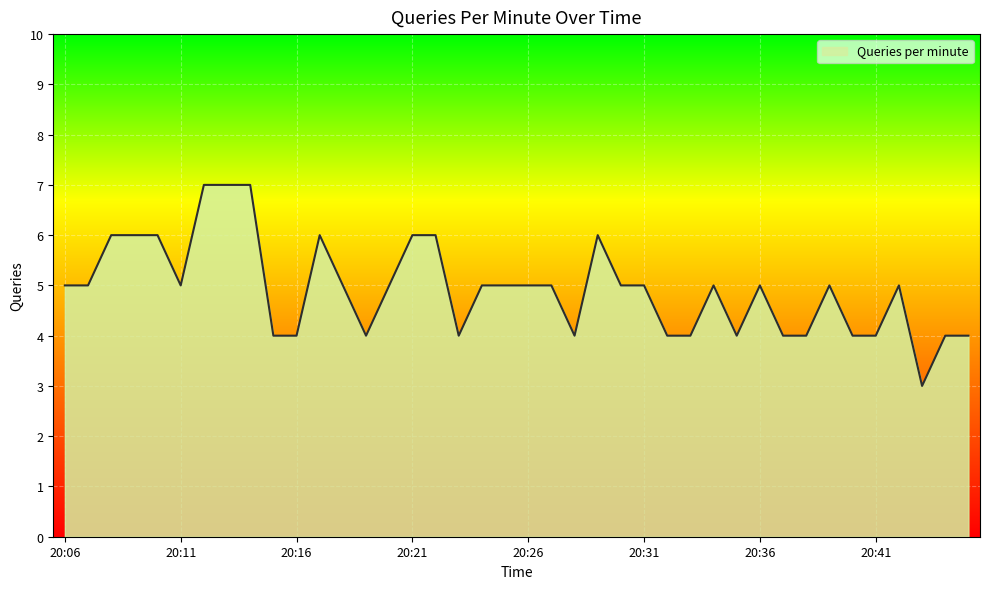

What is the difference between the maximum and minimum values?

4